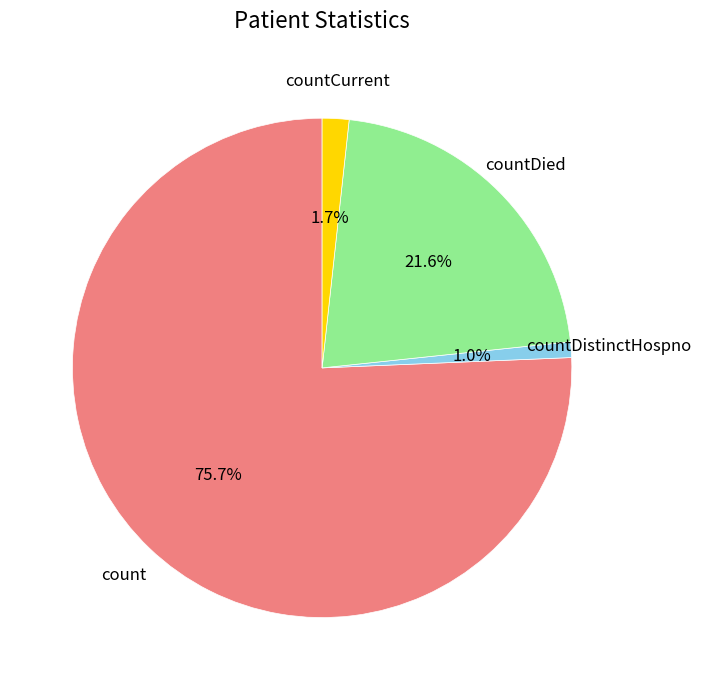

Count the number of slices in the pie.

4